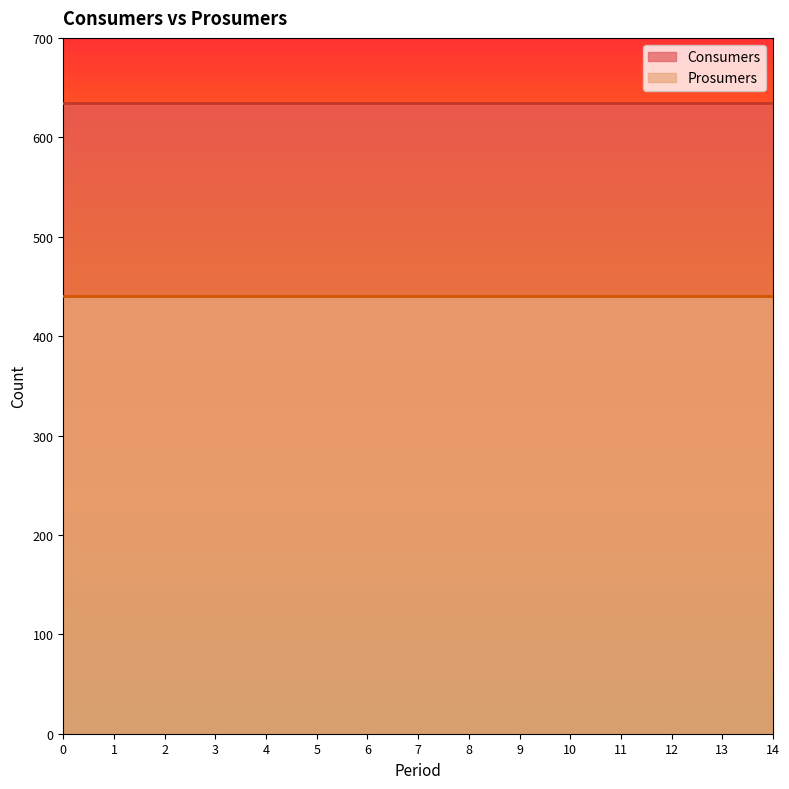

What is the total value across all series at 14?

1075